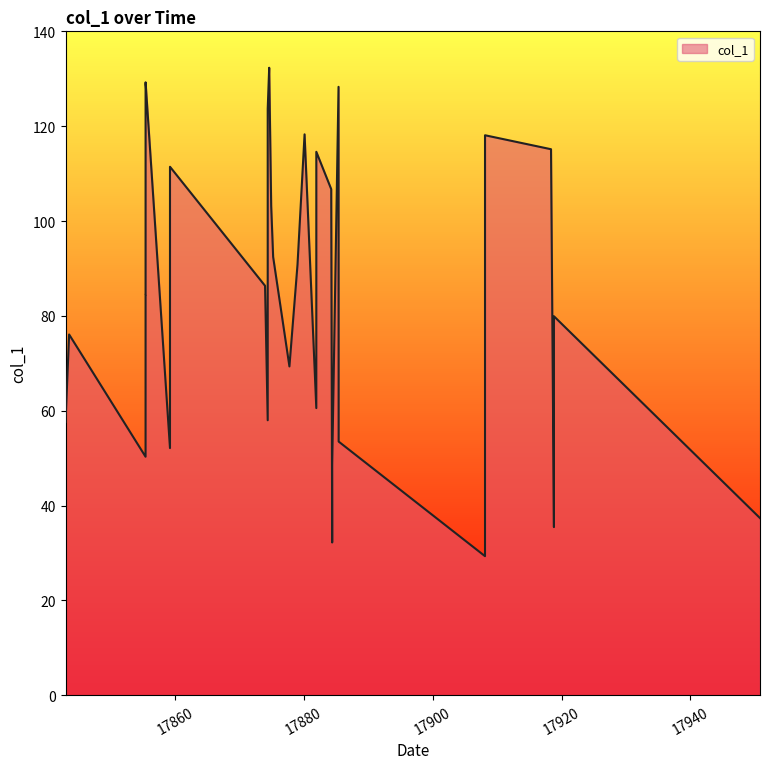

What is the greatest value displayed?

132.3